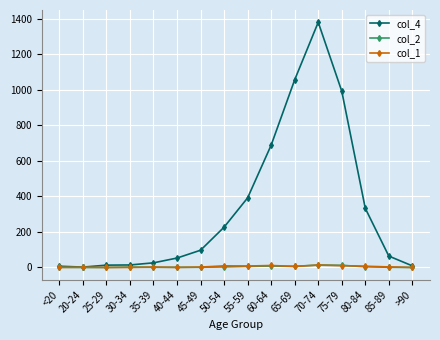

What is the difference between the highest and lowest values at 70-74?

1368